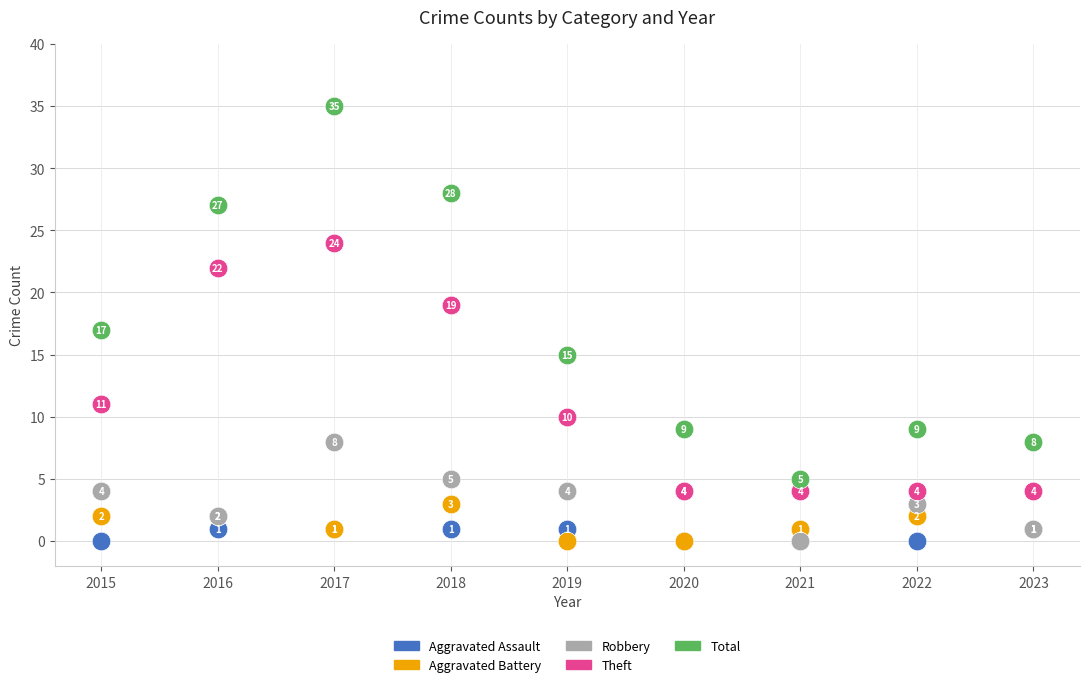

In the Theft series, what Y value is closest to 14?

11